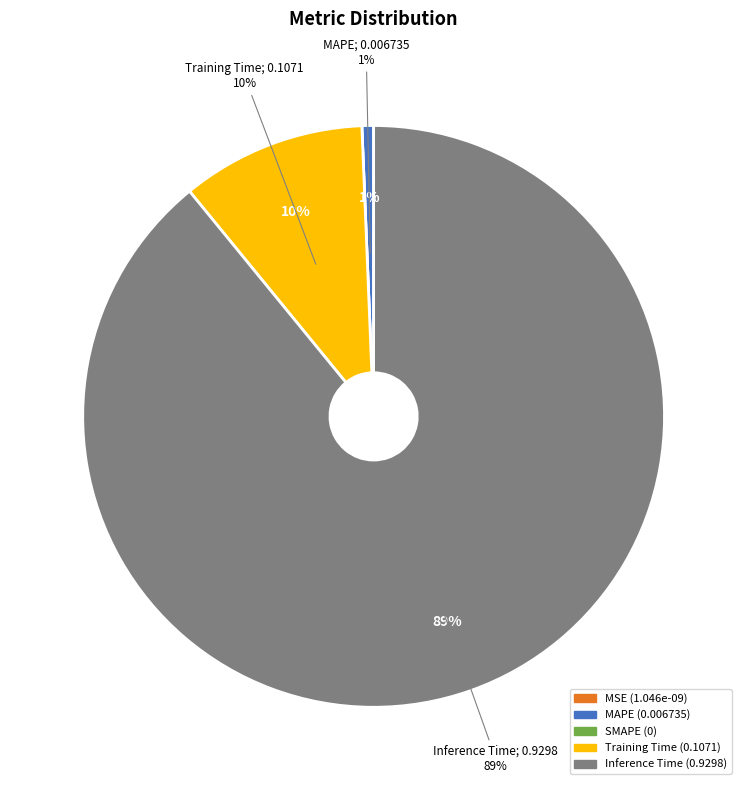

What percentage is the Training Time slice, to the nearest percent?

10%